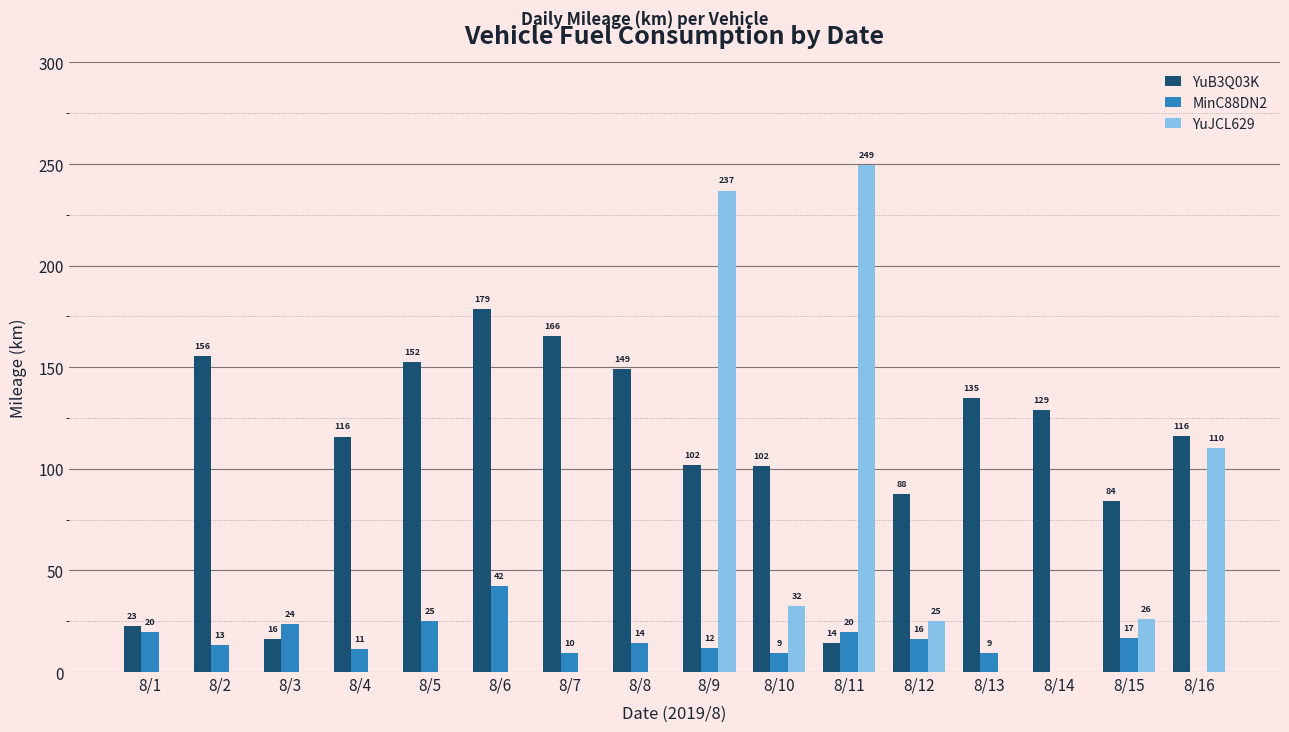

What are all the series names shown in the legend?

YuB3Q03K, MinC88DN2, YuJCL629